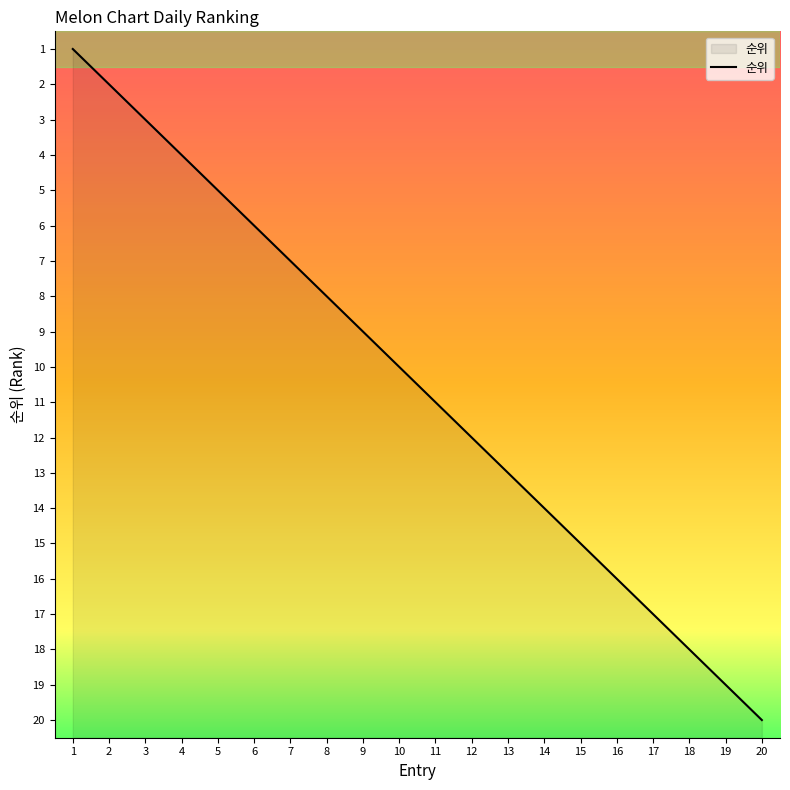

What is the average value?

10